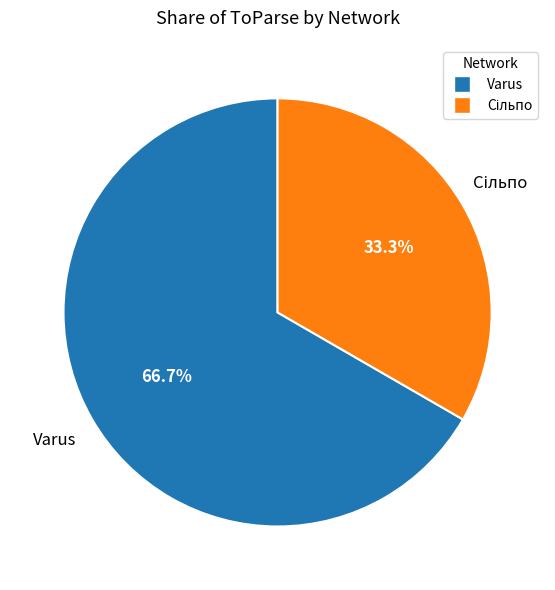

Count the number of slices in the pie.

2